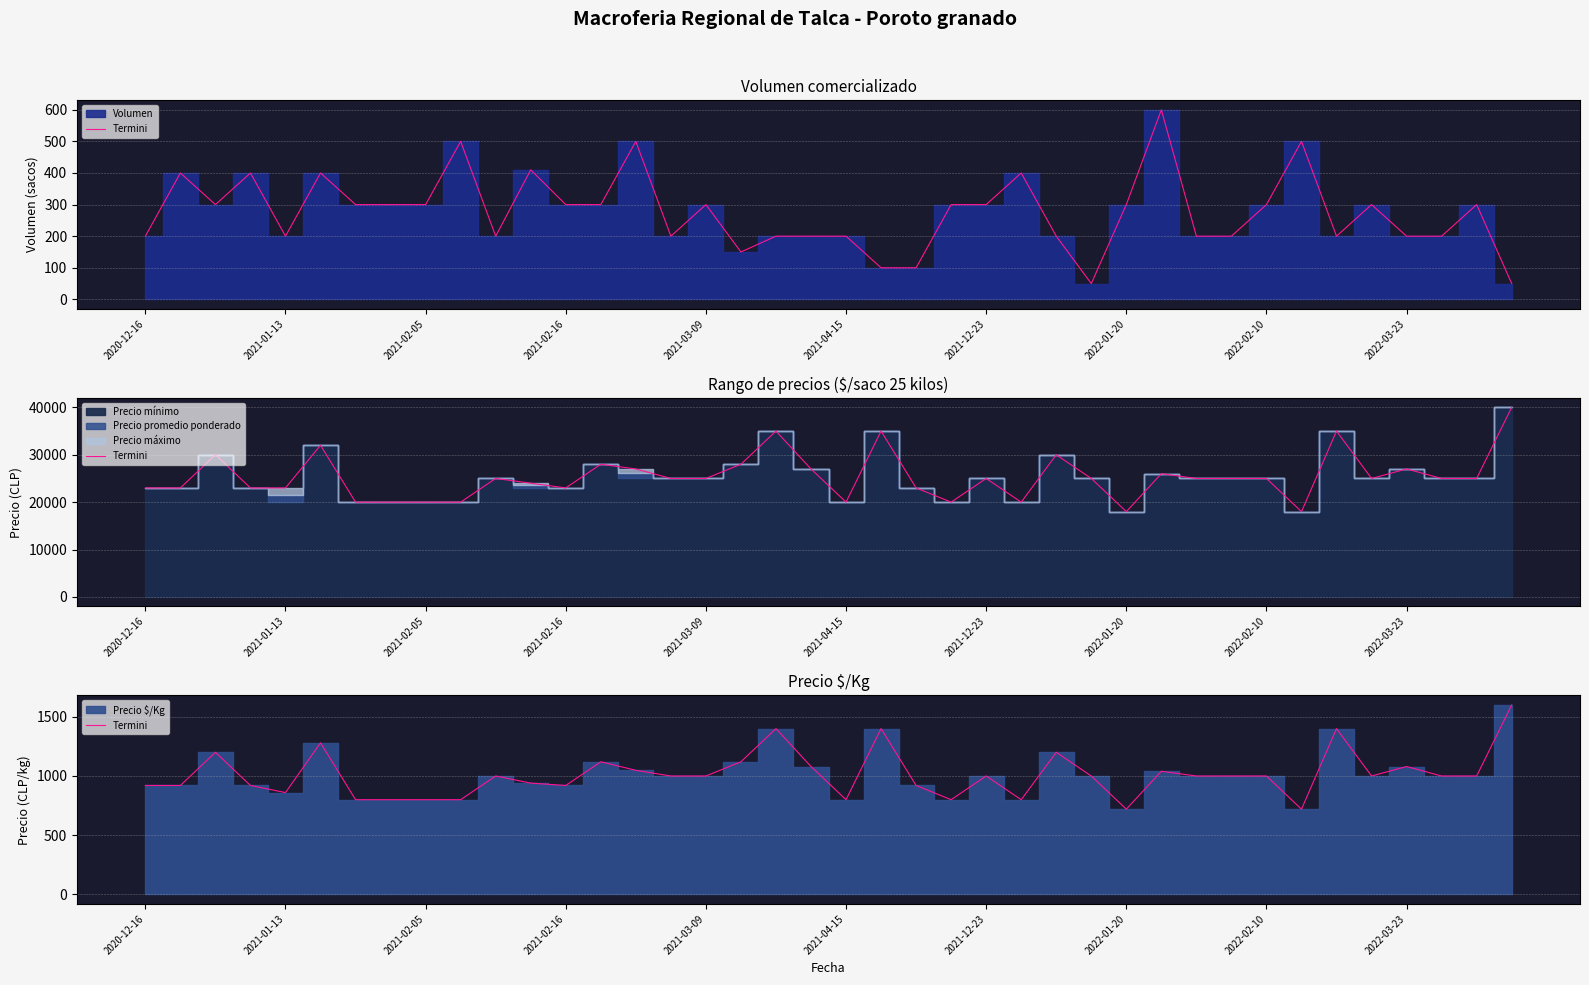

Does the chart display data point markers on the line(s)?

No